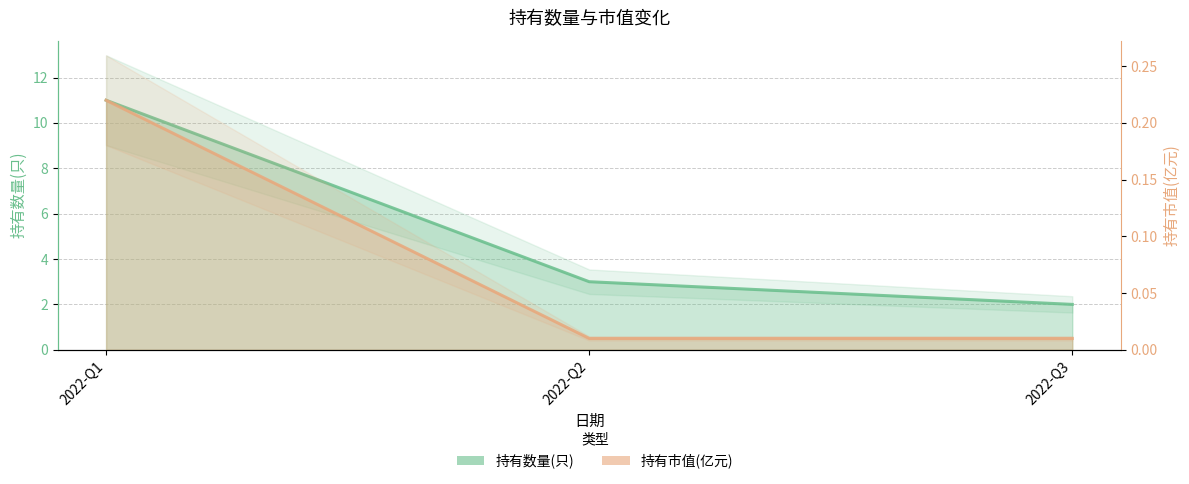

What is the lowest value of the 持有数量(只) series?

2.0